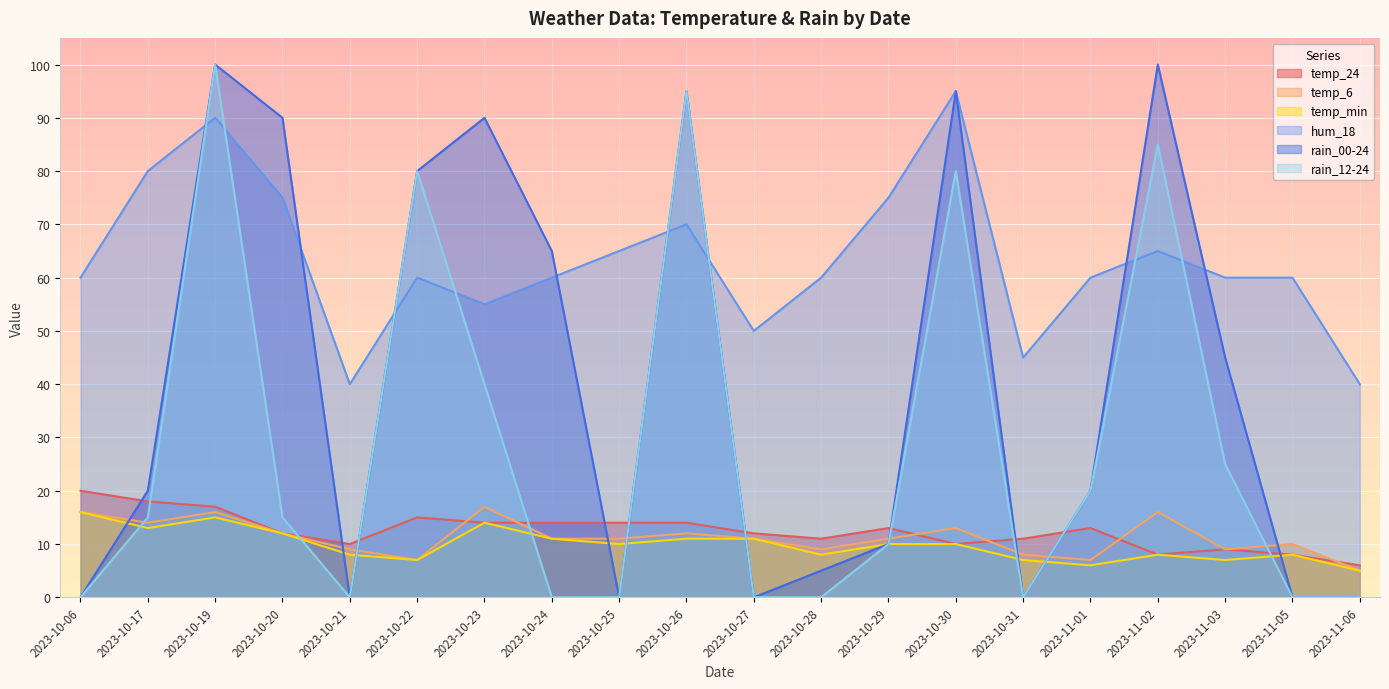

Which series has the largest range (max minus min)?

rain_00-24